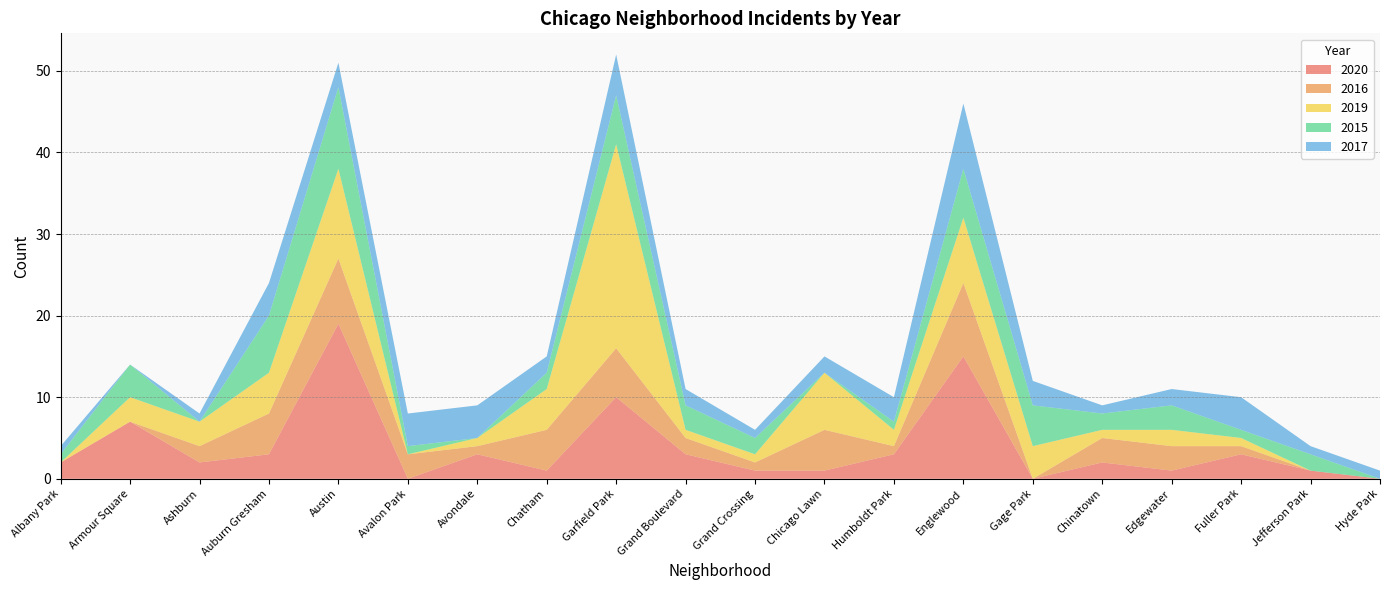

Reading right to left, extract all data points from this chart.

2020: 0	1	3	1	2	0	15	3	1	1	3	10	1	3	0	19	3	2	7	2
2016: 0	0	1	3	3	0	9	1	5	1	2	6	5	1	3	8	5	2	0	0
2019: 0	0	1	2	1	4	8	2	7	1	1	25	5	1	0	11	5	3	3	0
2015: 0	2	1	3	2	5	6	1	0	2	3	6	2	0	1	10	7	0	4	1
2017: 1	1	4	2	1	3	8	3	2	1	2	5	2	4	4	3	4	1	0	1